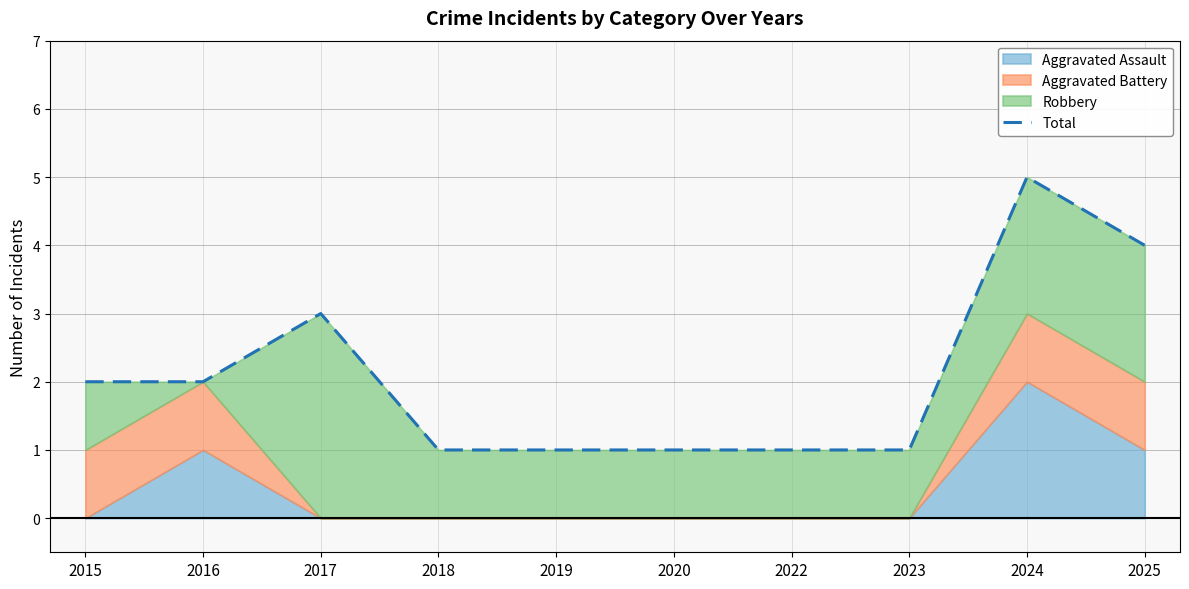

Where is the first local maximum?

2017